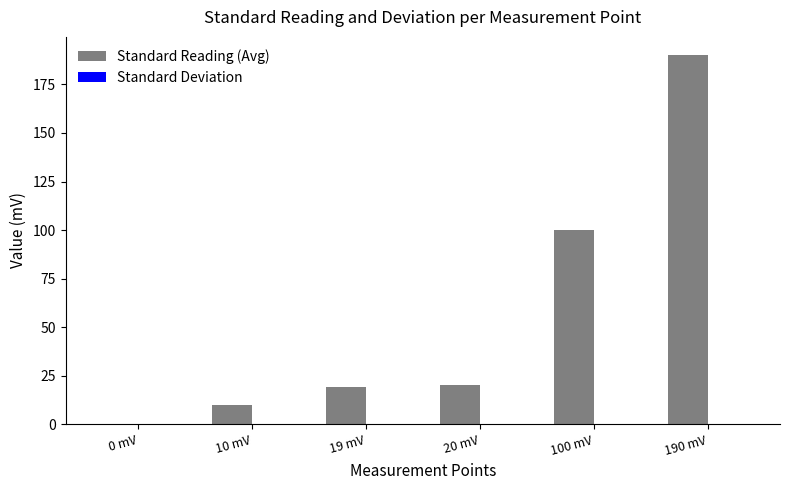

At which category does the chart reach its peak across all series?

190 mV